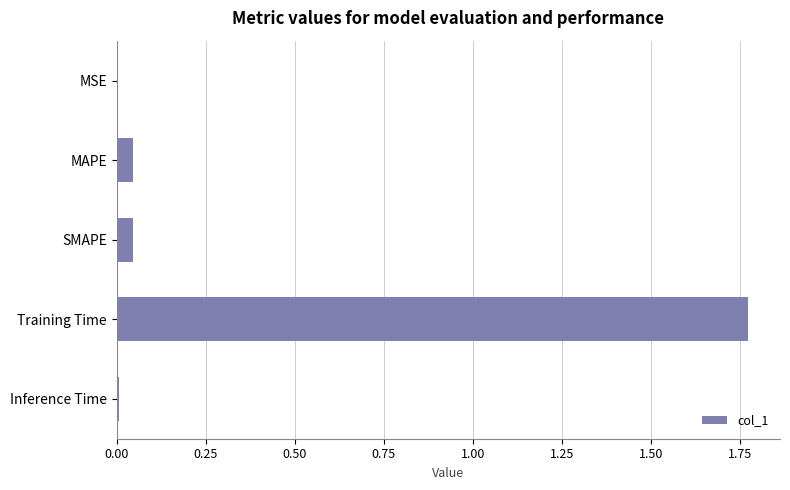

What is the change in value from MAPE to Training Time?

+1.7